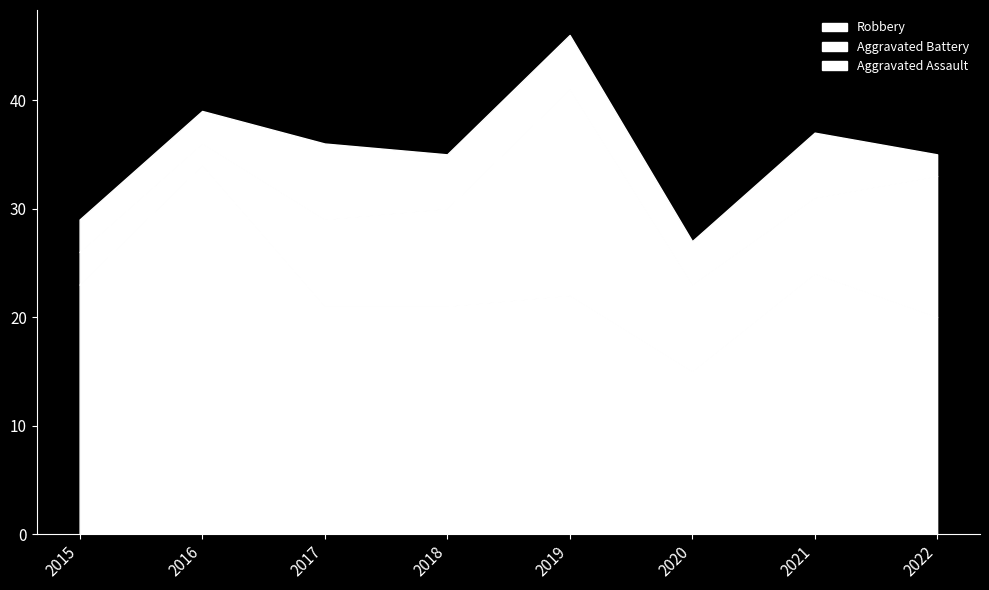

What is the difference between the Aggravated Assault values at 2016 and 2022?

1